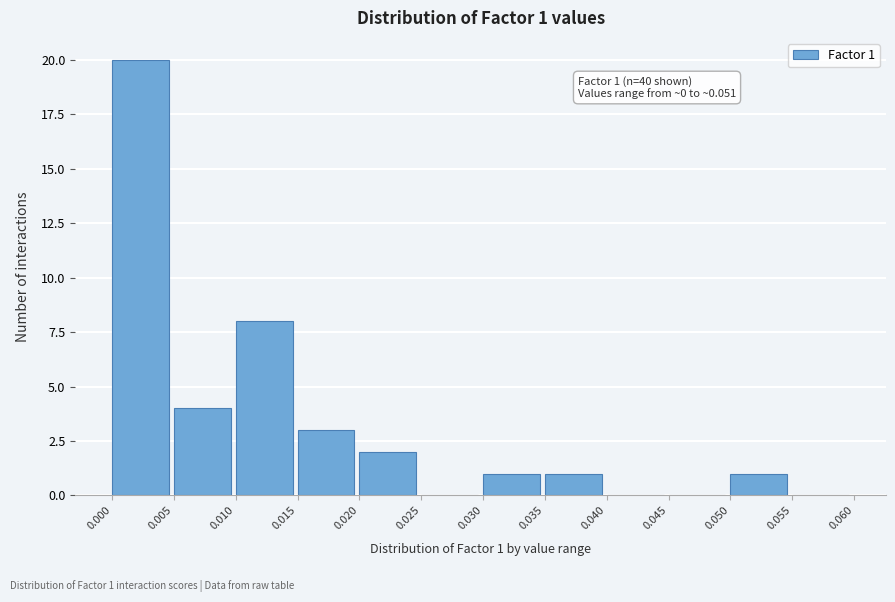

Which range on the x-axis has the tallest bar?

0.000 to 0.005